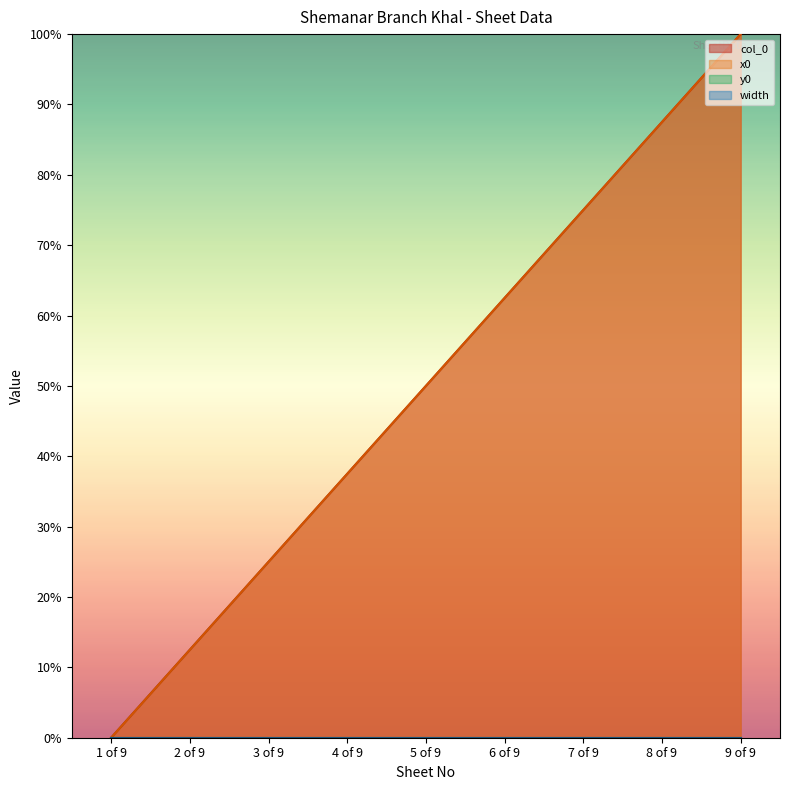

Is it true that col_0 equals 18.4 at 6 of 9?

False